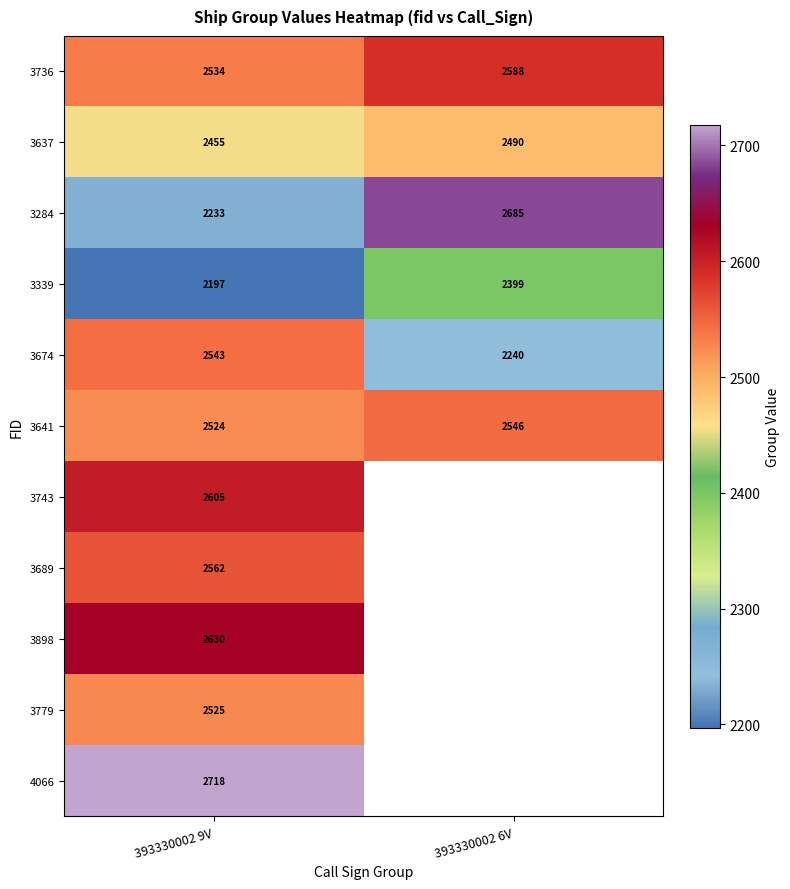

What is the spread (max minus min) of values at 393330002 9V?

521